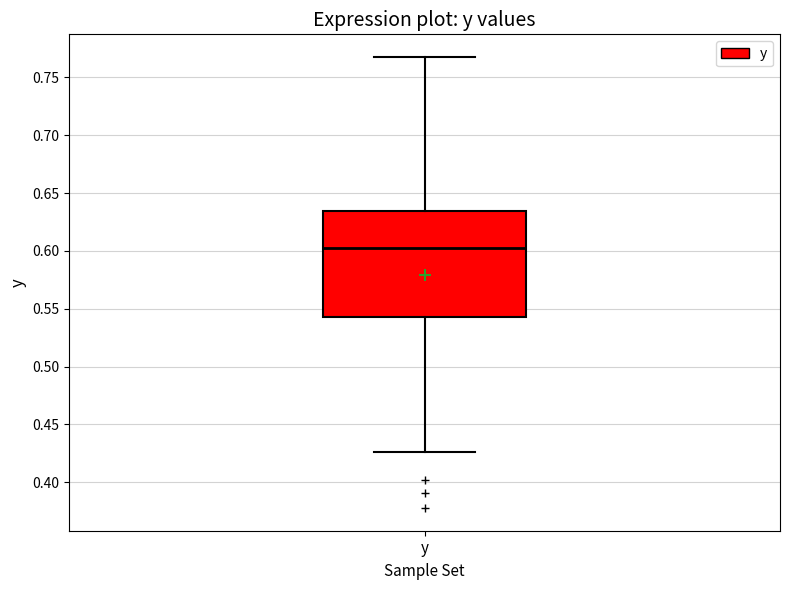

Transcribe this box plot: give where the median line is, the range the box spans, and where the two whiskers end, as read against the y-axis. The values are not printed on the chart, so give them approximately, as read against the axis.

median 0.600, box 0.545 to 0.635, whiskers 0.425 to 0.770